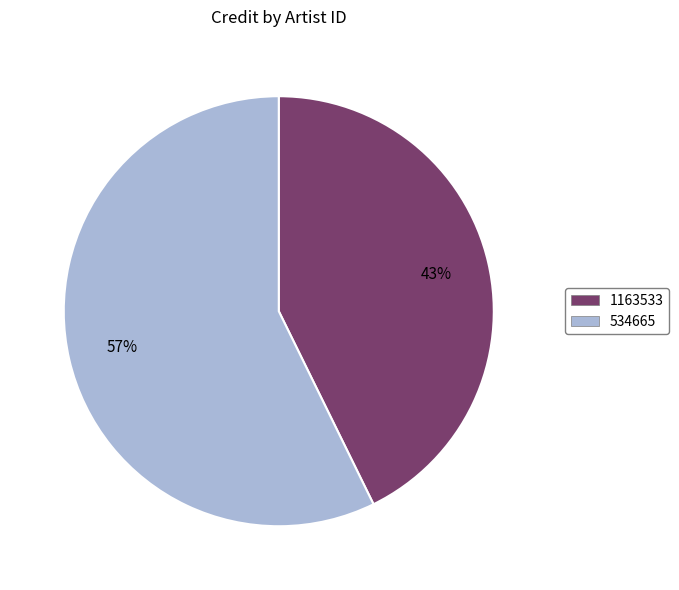

Which slice is the largest?

534665